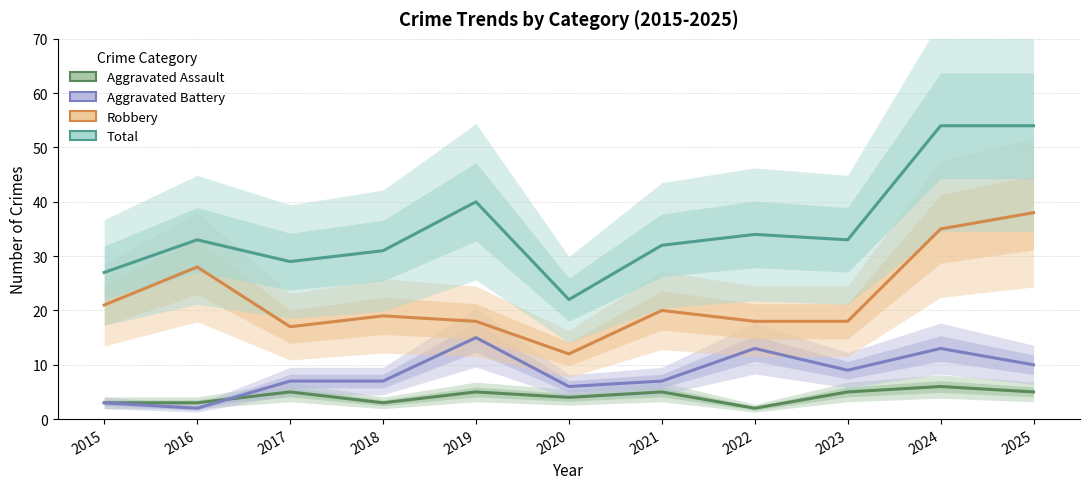

Where is the first local minimum for Aggravated Battery?

2016